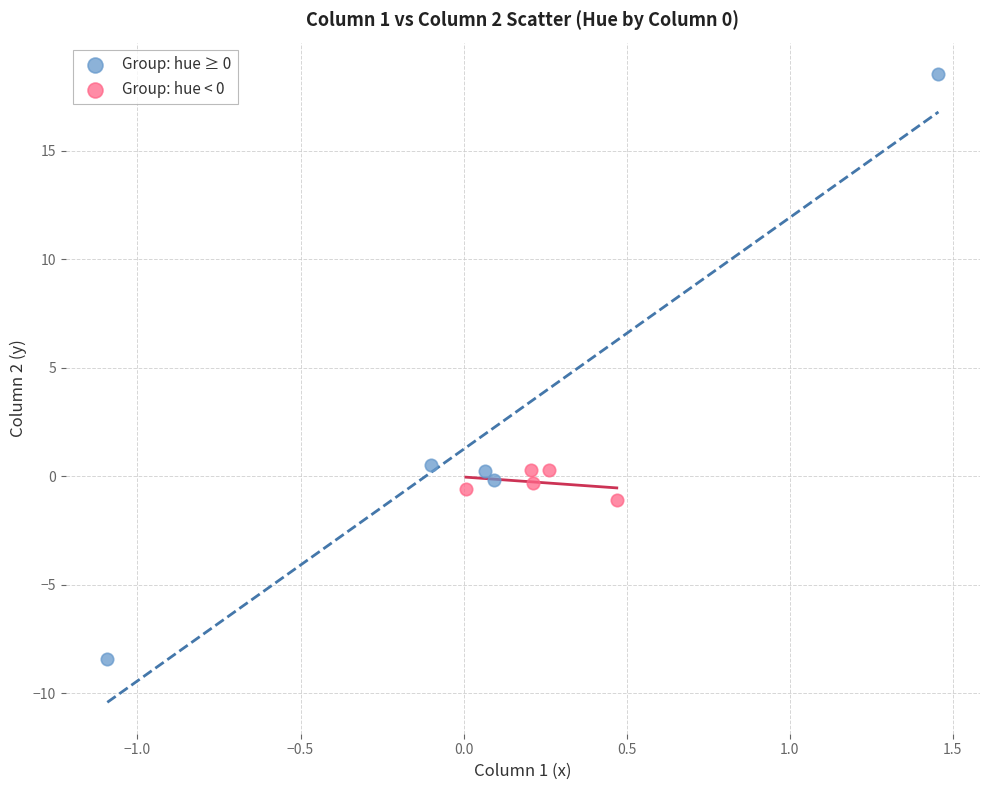

Which series contains the lowest Y value?

Group: hue ≥ 0